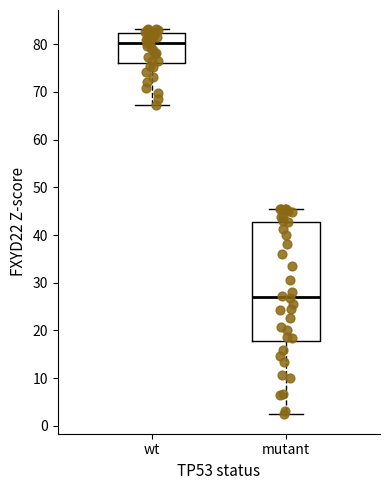

Which box is the tallest, from its lower edge to its upper edge?

mutant